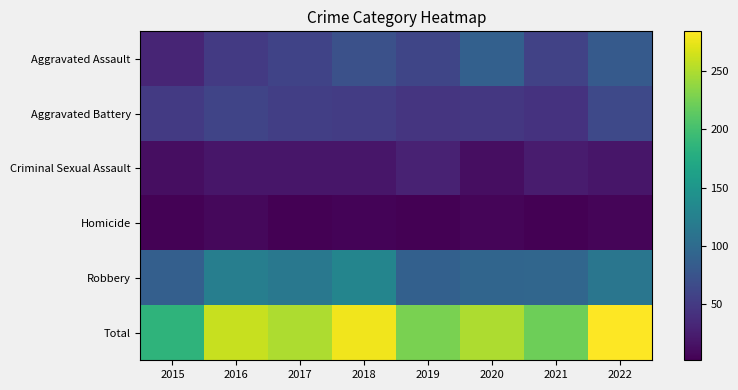

Rank the series at 2017 from lowest to highest value.

Homicide, Criminal Sexual Assault, Aggravated Battery, Aggravated Assault, Robbery, Total